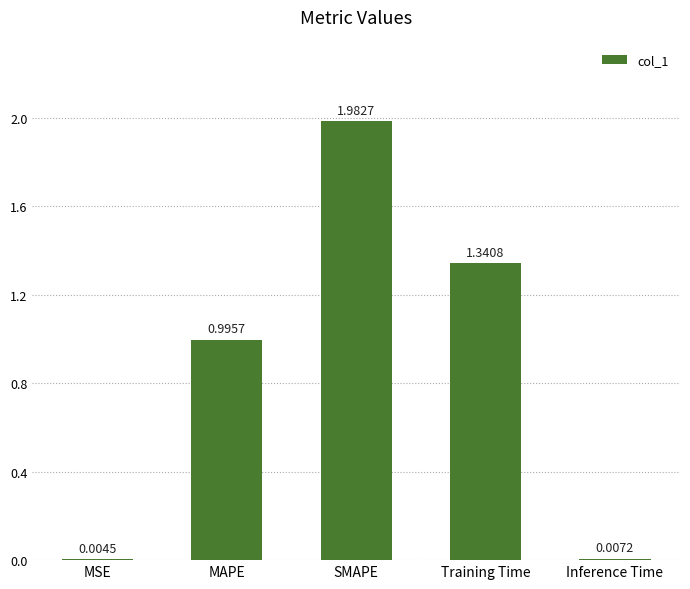

Which label corresponds to the largest value in the chart?

SMAPE